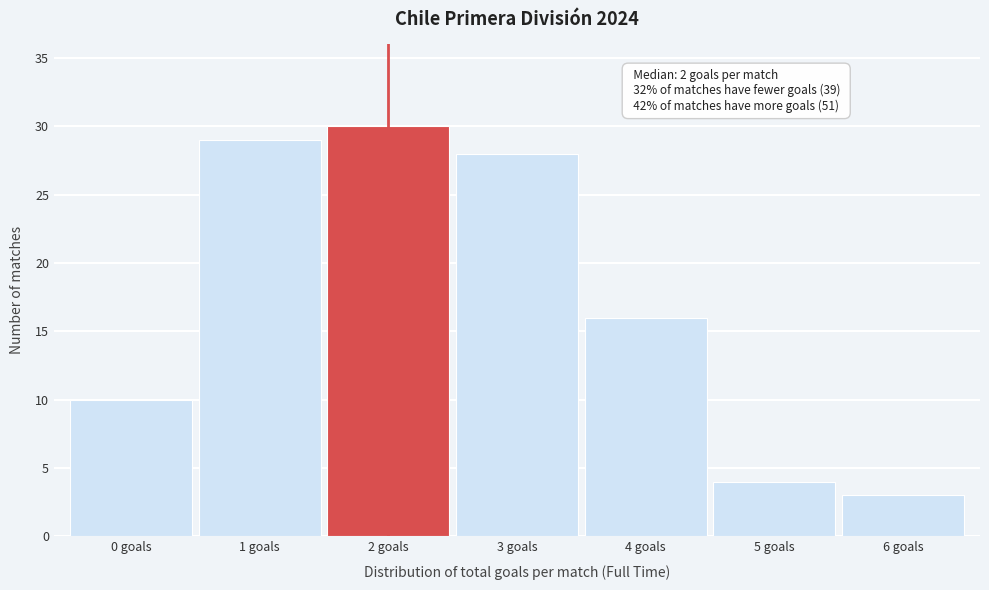

Reading left to right, list all the values displayed in this chart.

0 goals=10	1 goals=29	2 goals=30	3 goals=28	4 goals=16	5 goals=4	6 goals=3